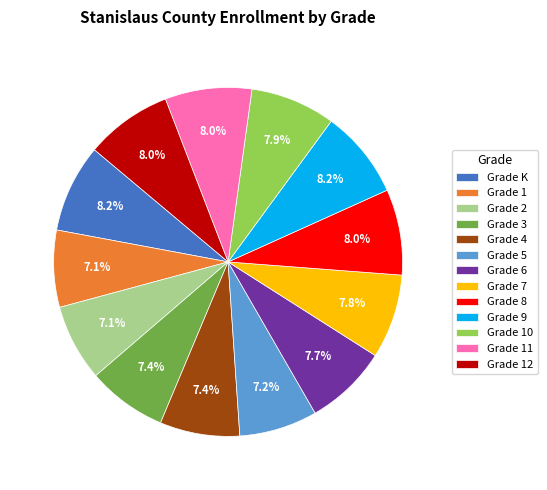

What portion of the pie excludes Grade 2?

92.9%